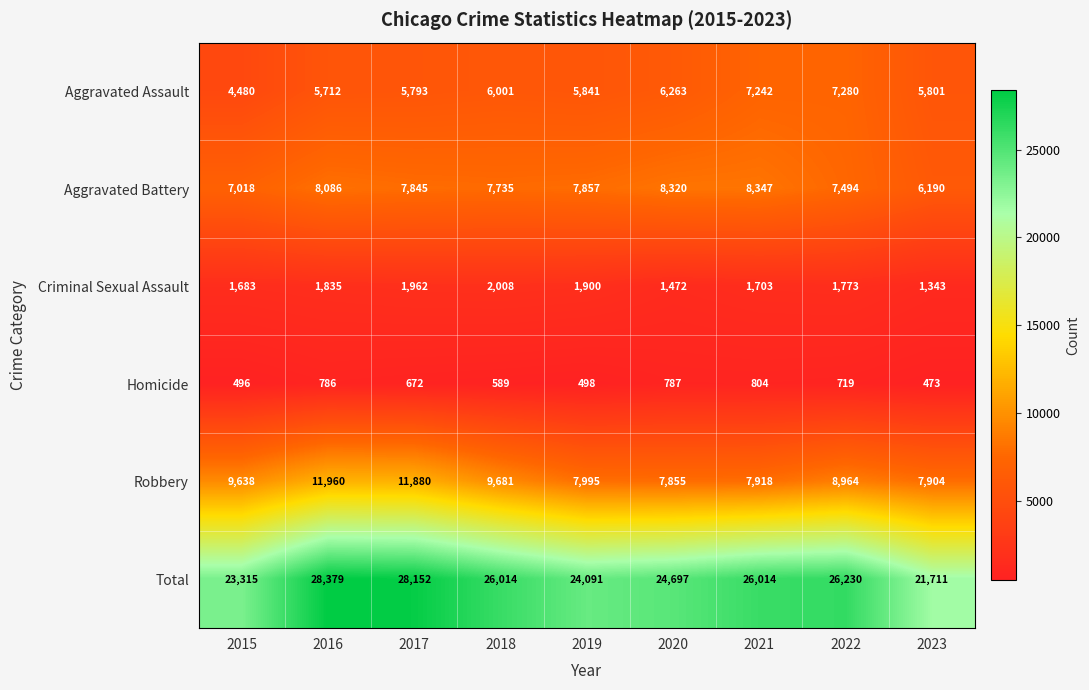

Rank the series at 2022 from lowest to highest value.

Homicide, Criminal Sexual Assault, Aggravated Assault, Aggravated Battery, Robbery, Total